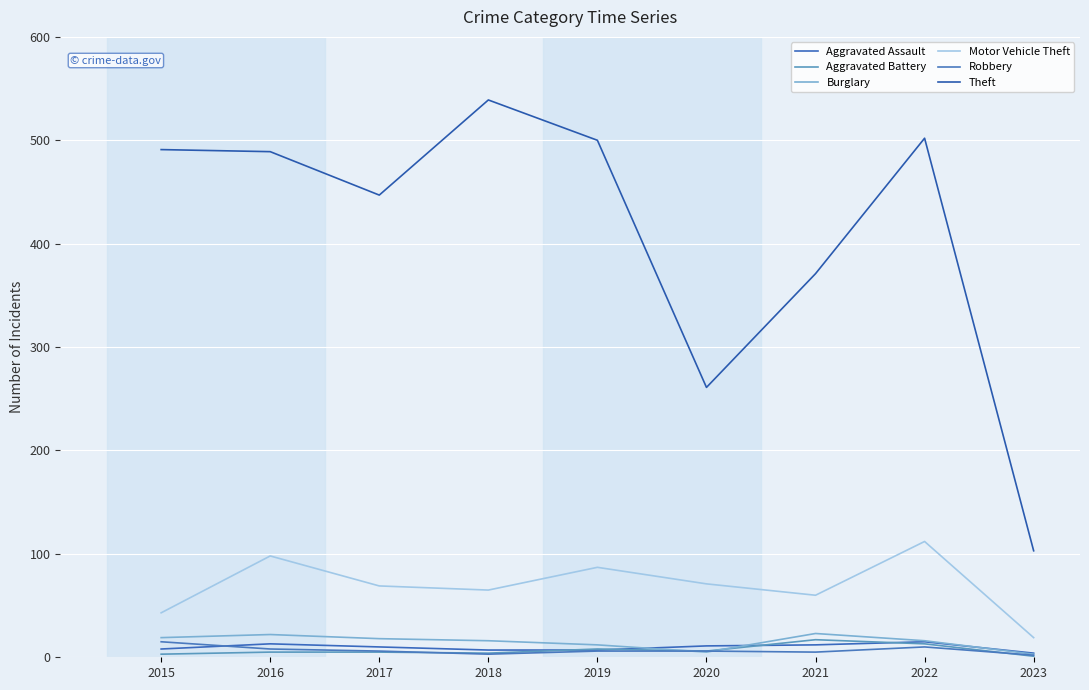

How many lines are shown in the chart?

6